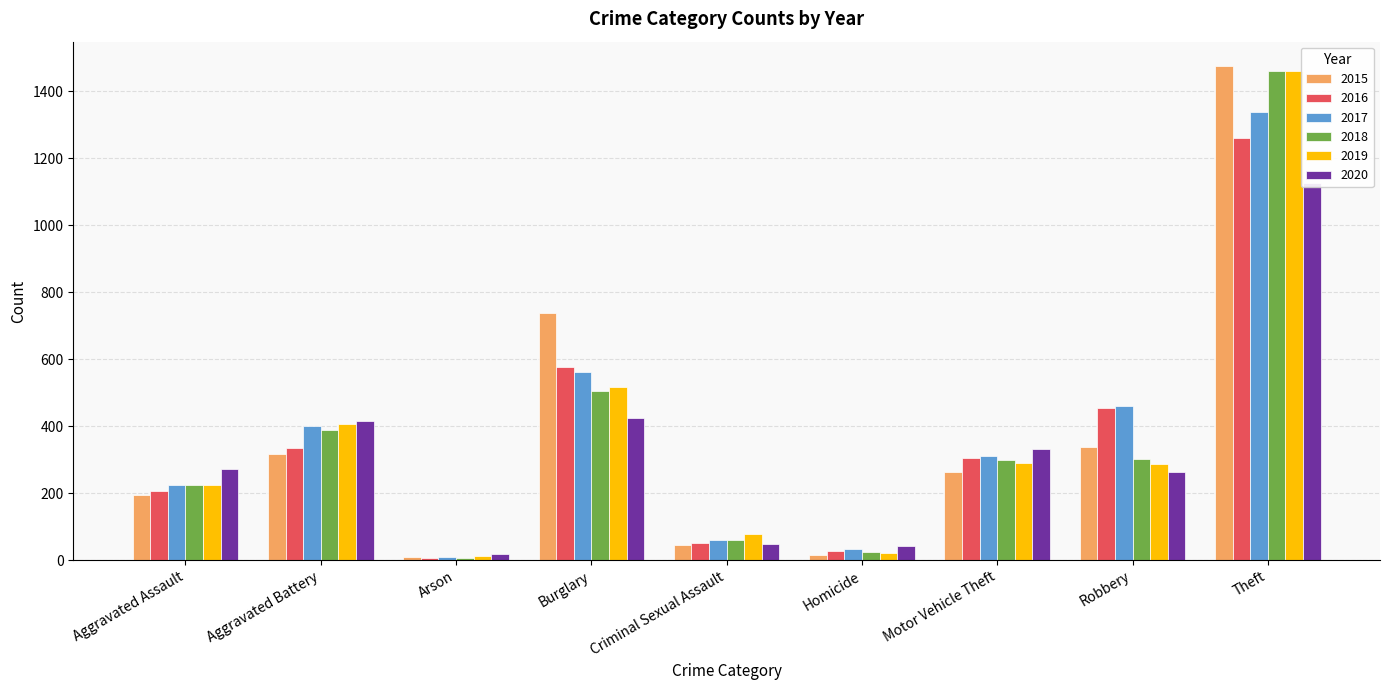

Reading right to left, extract all data points from this chart.

2015: Theft=1474	Robbery=337	Motor Vehicle Theft=263	Homicide=15	Criminal Sexual Assault=46	Burglary=738	Arson=9	Aggravated Battery=316	Aggravated Assault=194
2016: Theft=1259	Robbery=454	Motor Vehicle Theft=304	Homicide=26	Criminal Sexual Assault=50	Burglary=576	Arson=7	Aggravated Battery=336	Aggravated Assault=206
2017: Theft=1339	Robbery=460	Motor Vehicle Theft=312	Homicide=33	Criminal Sexual Assault=61	Burglary=562	Arson=10	Aggravated Battery=400	Aggravated Assault=224
2018: Theft=1461	Robbery=301	Motor Vehicle Theft=298	Homicide=25	Criminal Sexual Assault=60	Burglary=506	Arson=7	Aggravated Battery=389	Aggravated Assault=225
2019: Theft=1459	Robbery=287	Motor Vehicle Theft=290	Homicide=22	Criminal Sexual Assault=77	Burglary=517	Arson=12	Aggravated Battery=407	Aggravated Assault=223
2020: Theft=1125	Robbery=263	Motor Vehicle Theft=333	Homicide=41	Criminal Sexual Assault=48	Burglary=425	Arson=17	Aggravated Battery=416	Aggravated Assault=273